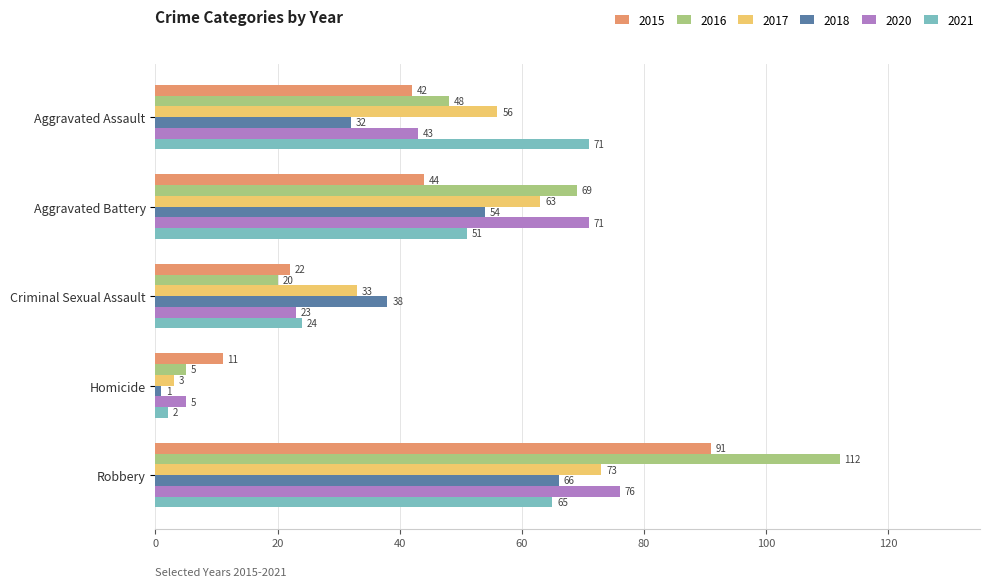

What is the total value across all series at Robbery?

483